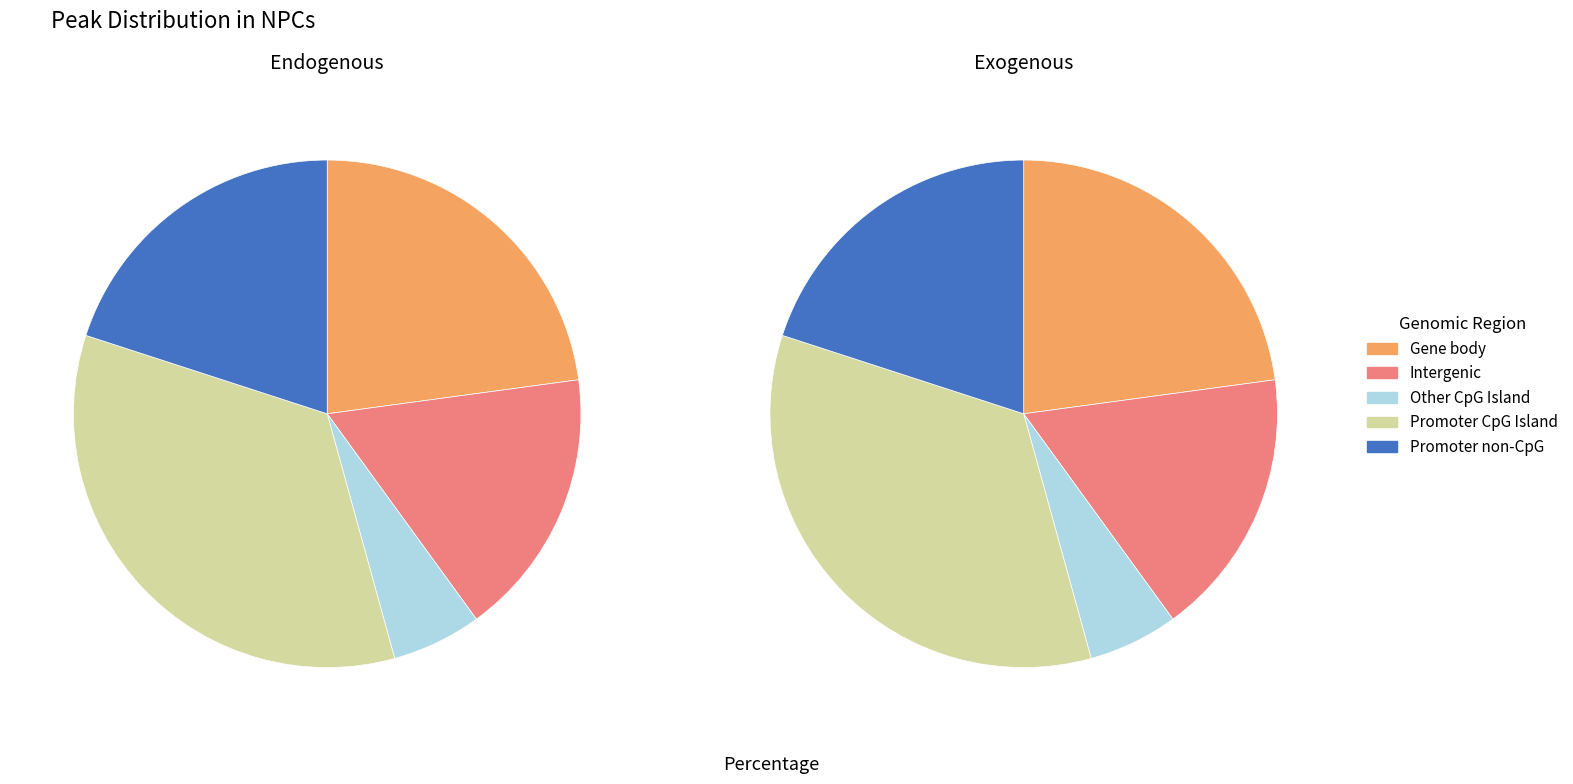

The 3 slice represents 19% of the pie. True or false?

True